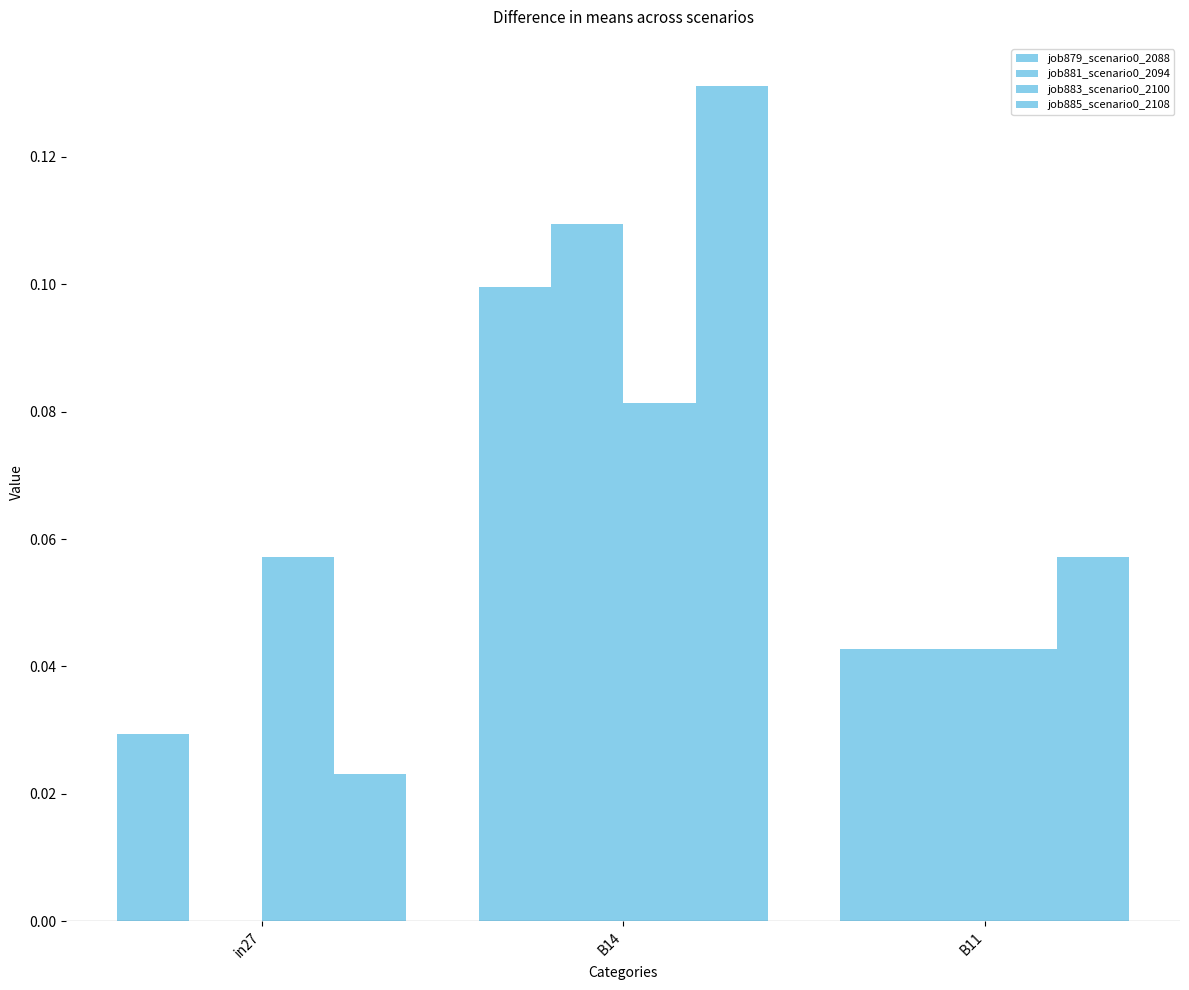

Between in27 and B14, which series saw the biggest shift?

job881_scenario0_2094